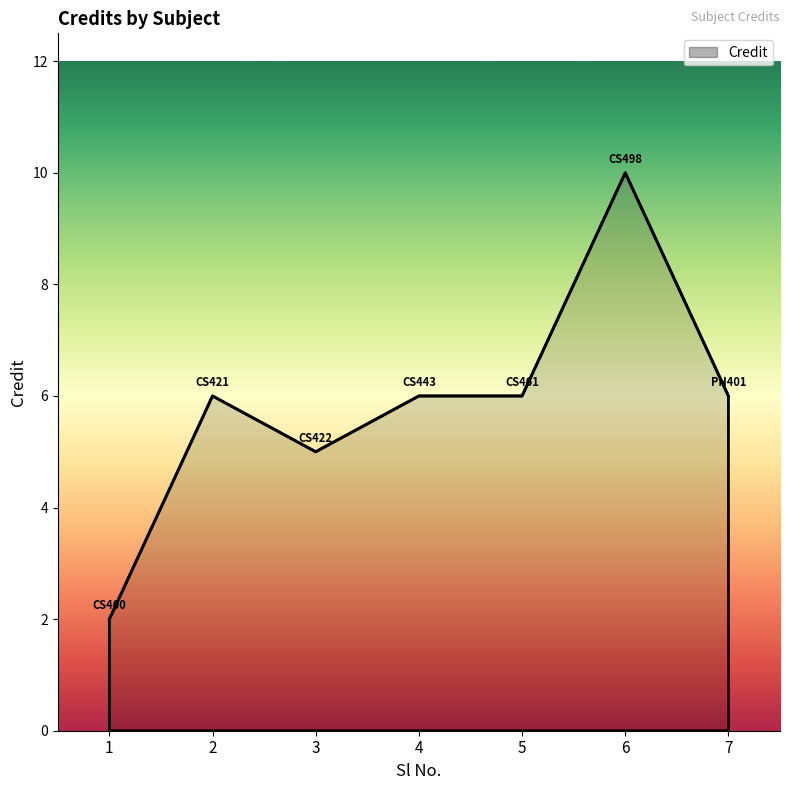

What is the approximate value at 7?

6